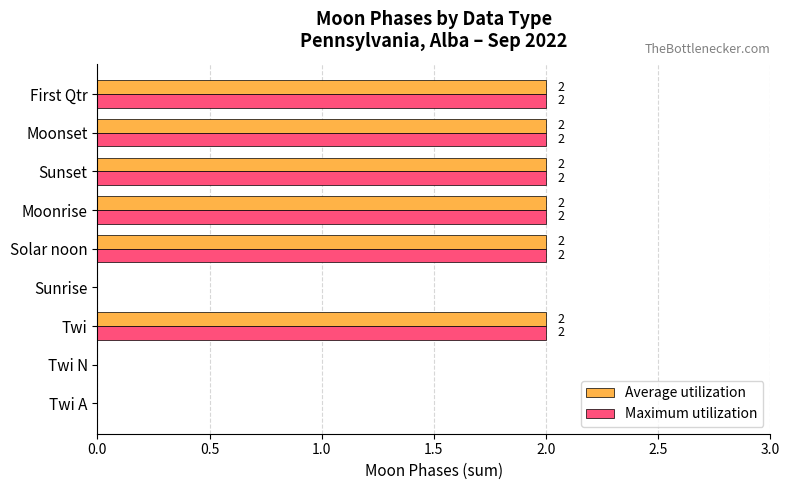

Count the number of categories in the chart.

9